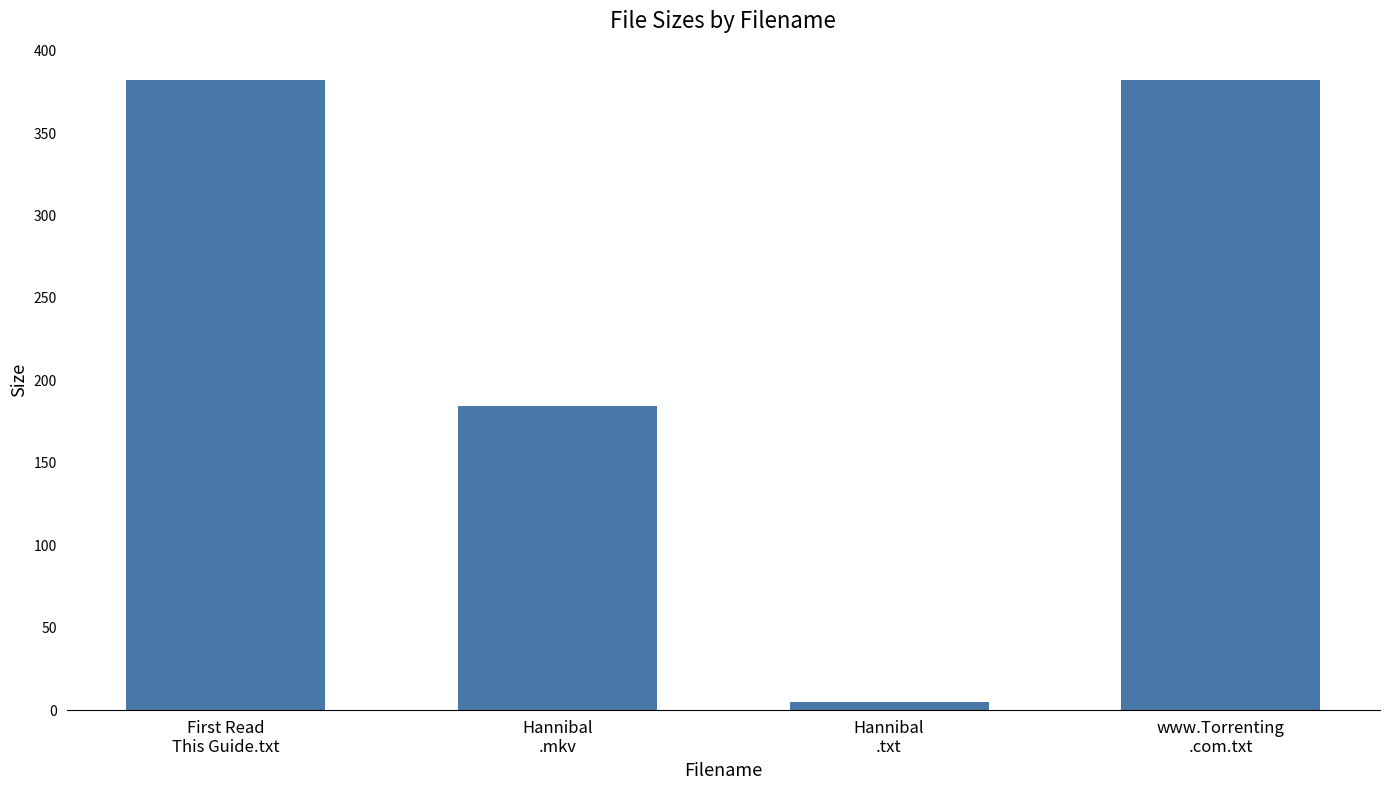

What is the value of the 4th bar from the left?

382.0